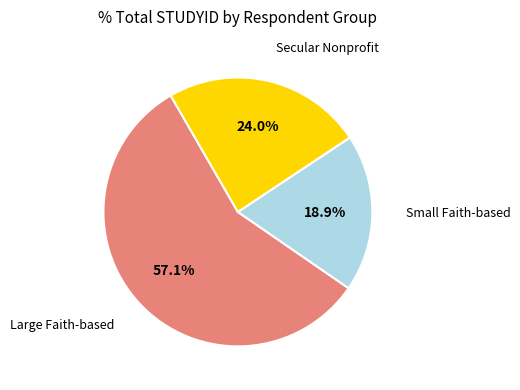

Is there any slice that represents more than half of the pie?

Yes